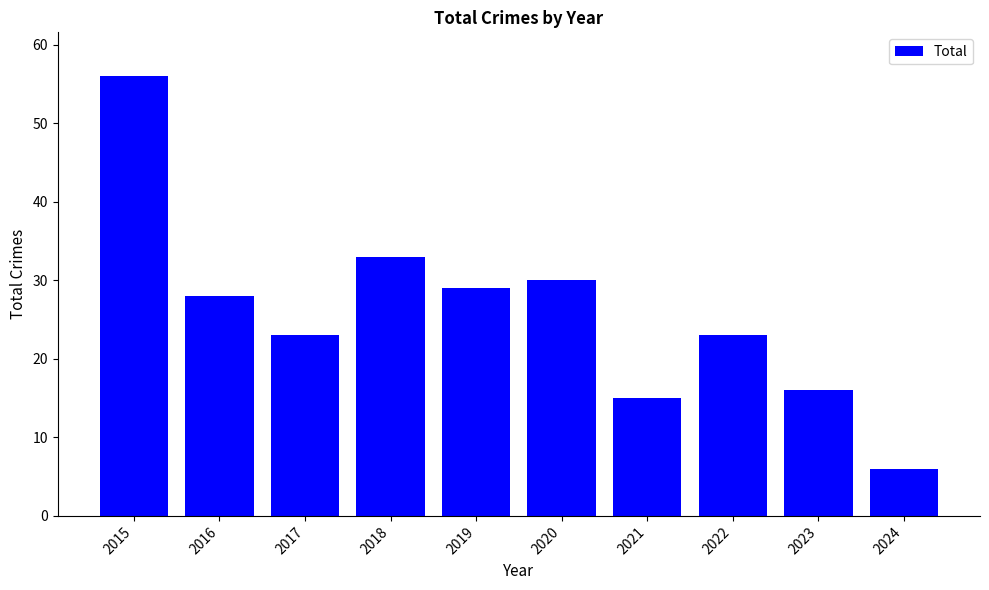

Are the bars grouped side by side (vs. stacked)?

No